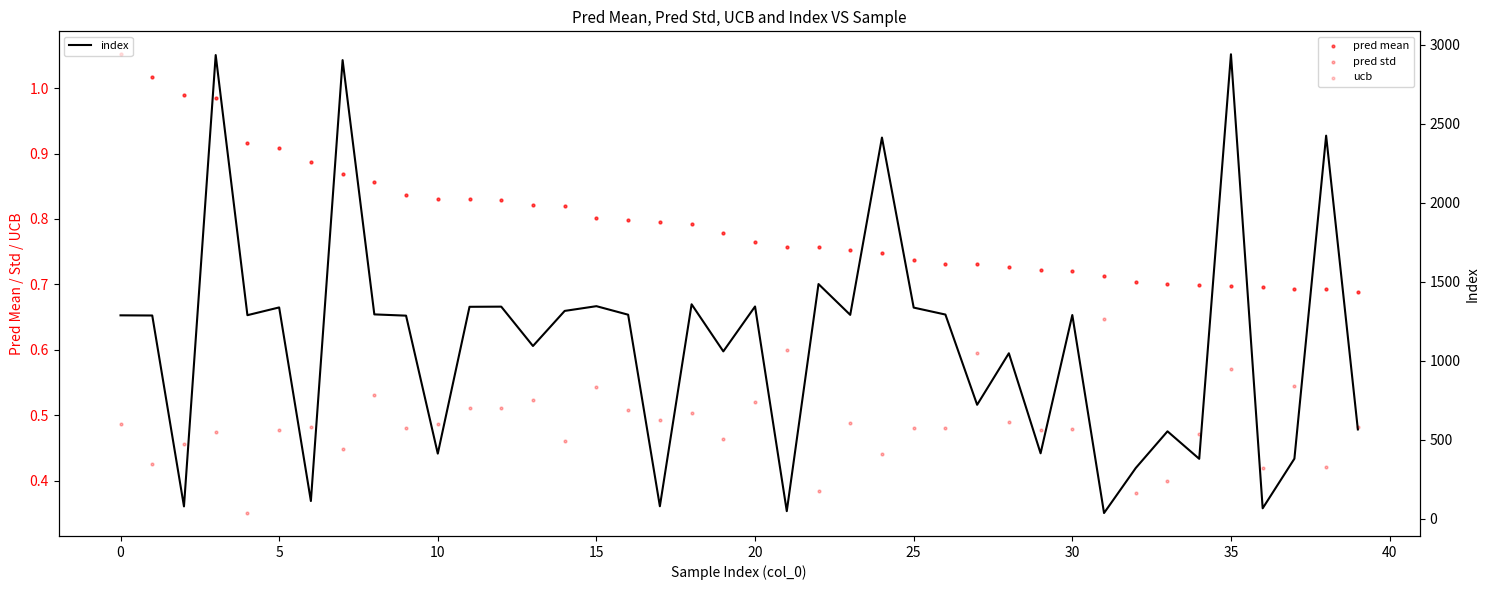

Is the value of pred mean at 15 greater than the value of pred std at 28?

Yes